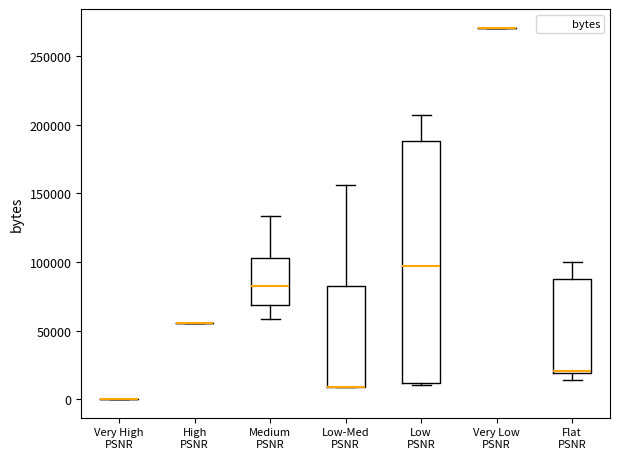

Reading left to right, transcribe this box plot: for each box, give where its median line is, the range the box spans, and where its two whiskers end, as read against the y-axis. The values are not printed on the chart, so give them approximately, as read against the axis.

Very High PSNR: box collapsed to a line at 0, whiskers 0 to 0
High PSNR: box collapsed to a line at 55000, whiskers 55000 to 55000
Medium PSNR: median 85000, box 70000 to 105000, whiskers 60000 to 135000
Low-Med PSNR: median 10000 (drawn on the box's lower edge), box 10000 to 85000, whiskers 10000 to 155000
Low PSNR: median 95000, box 10000 to 190000, whiskers 10000 to 205000
Very Low PSNR: box collapsed to a line at 270000, whiskers 270000 to 270000
Flat PSNR: median 20000 (drawn on the box's lower edge), box 20000 to 90000, whiskers 15000 to 100000